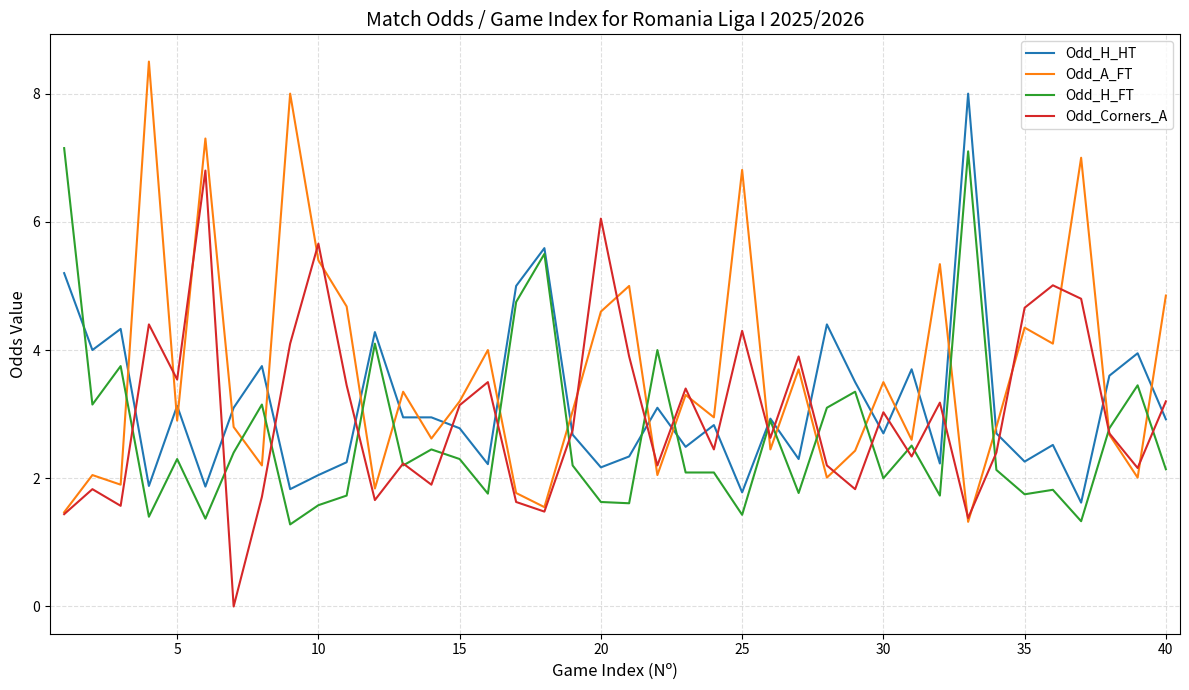

What is the maximum value shown in the chart?

8.5